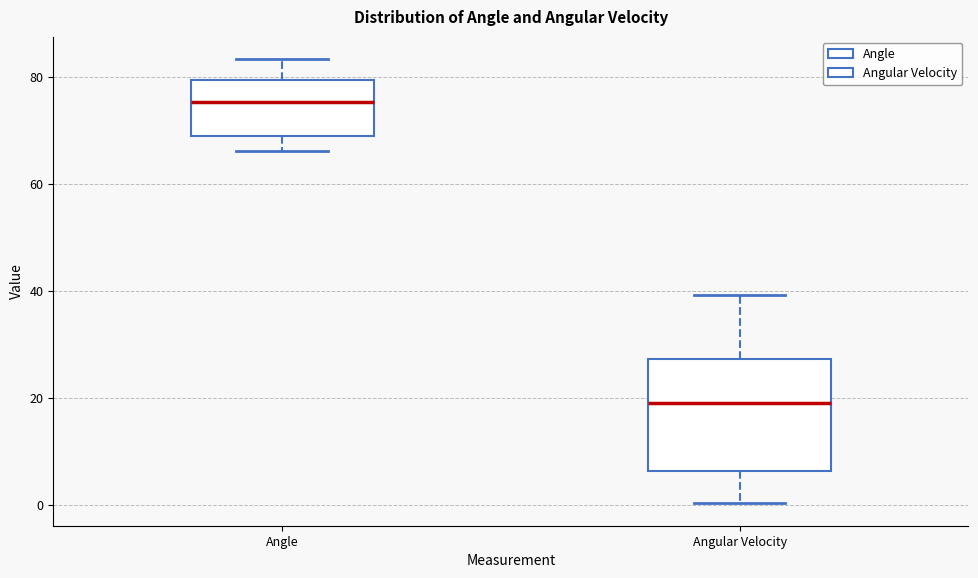

Where does the lower whisker of the box for Angular Velocity end on the y-axis? The values are not printed on the chart, so give them approximately, as read against the axis.

0